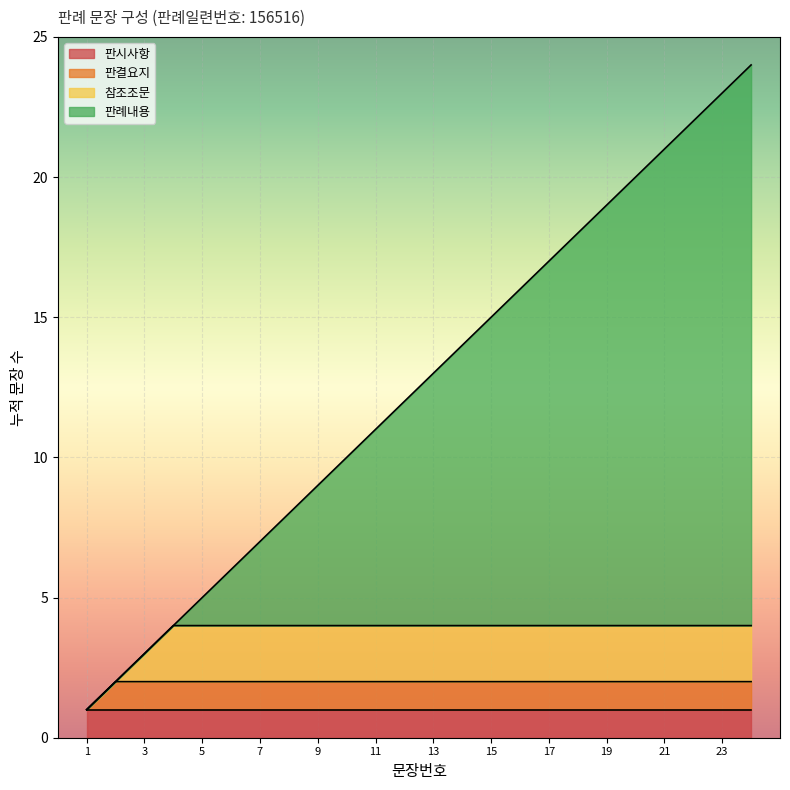

What is the value of the 15th point from the left?

15